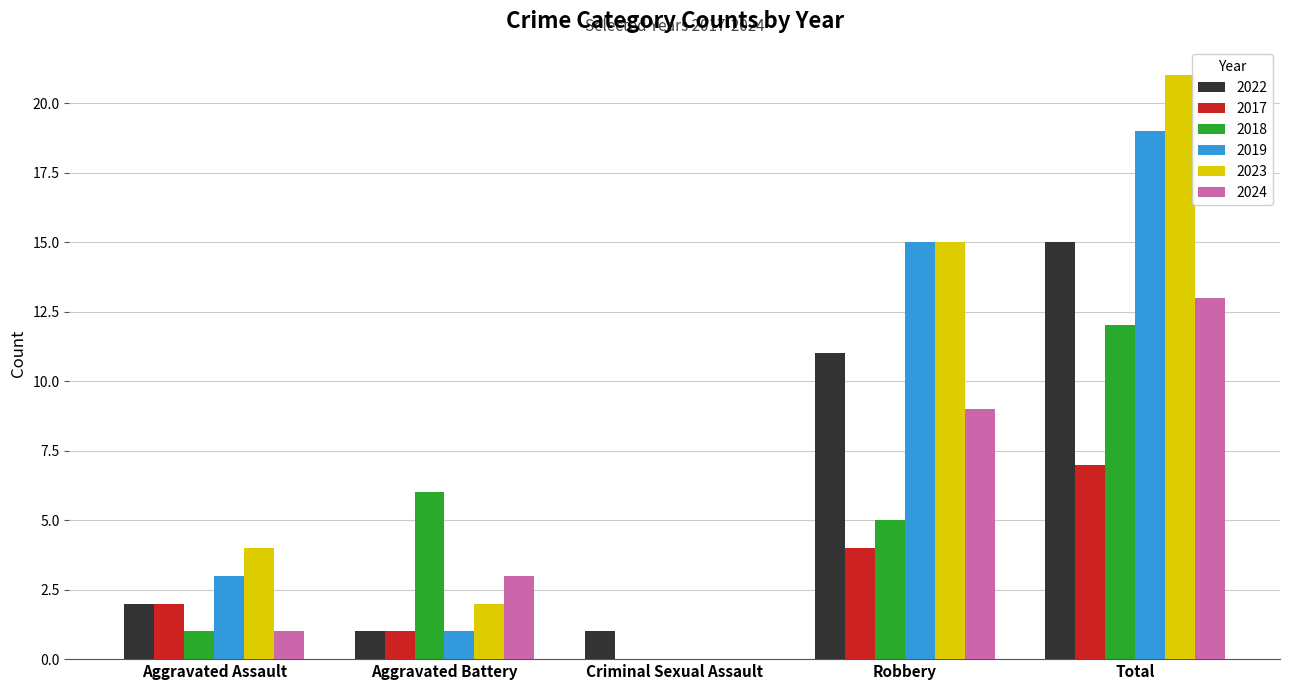

What is the maximum value for 2024?

13